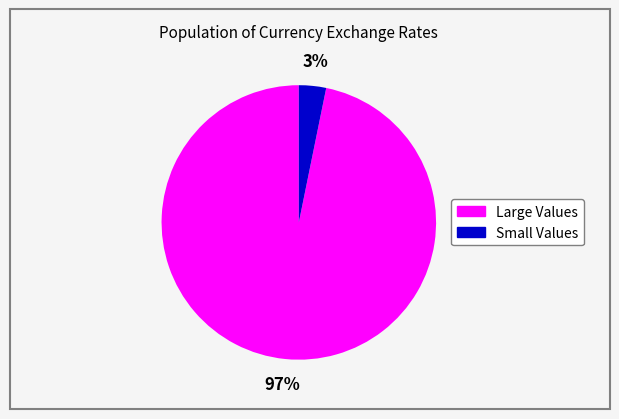

To the nearest percent, what is the average slice percentage?

50%